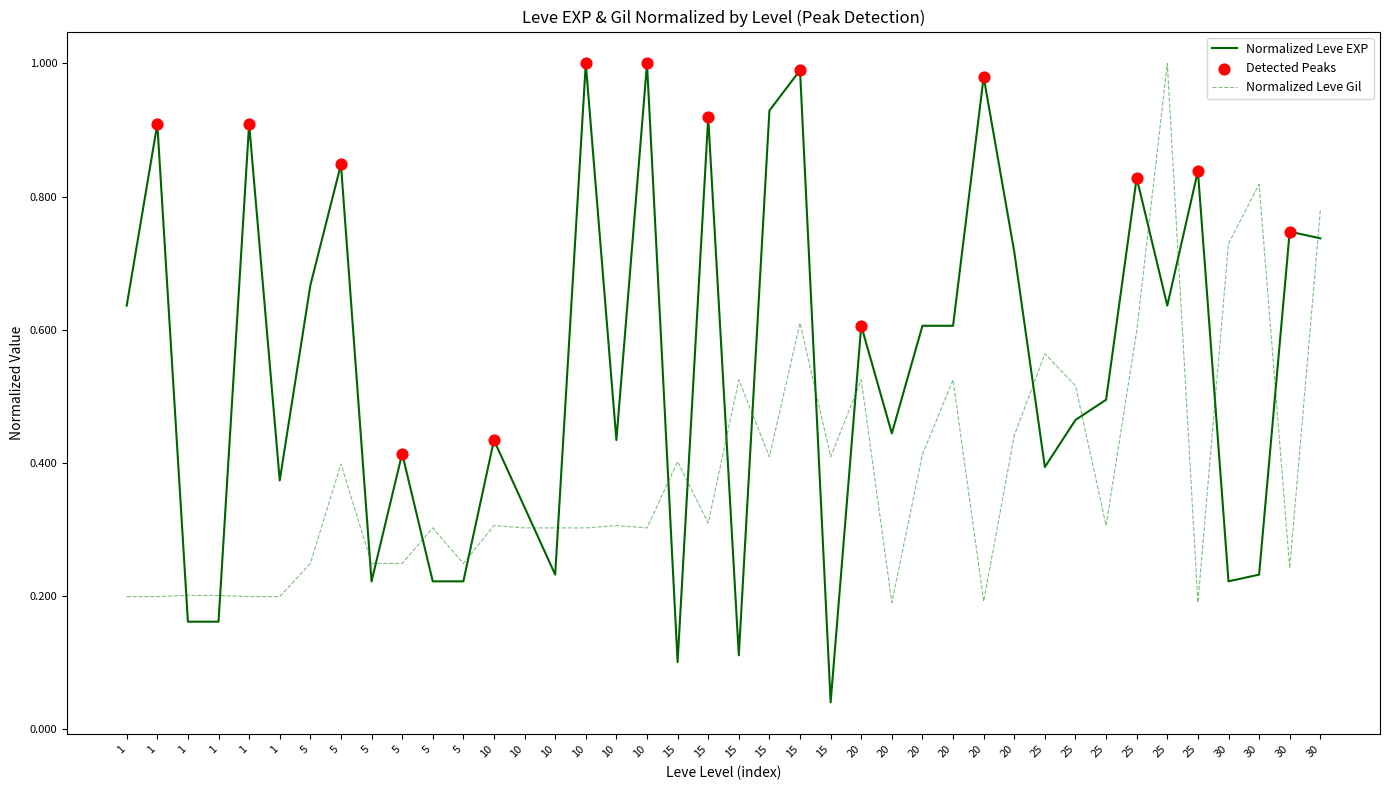

Which series has the largest total across all categories?

Normalized Leve EXP